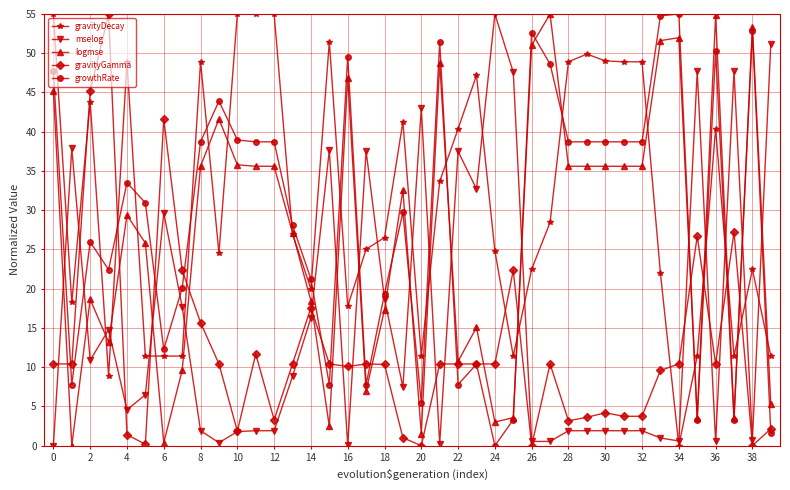

What is the value of the gravityDecay point at the 39th from the left?

22.5